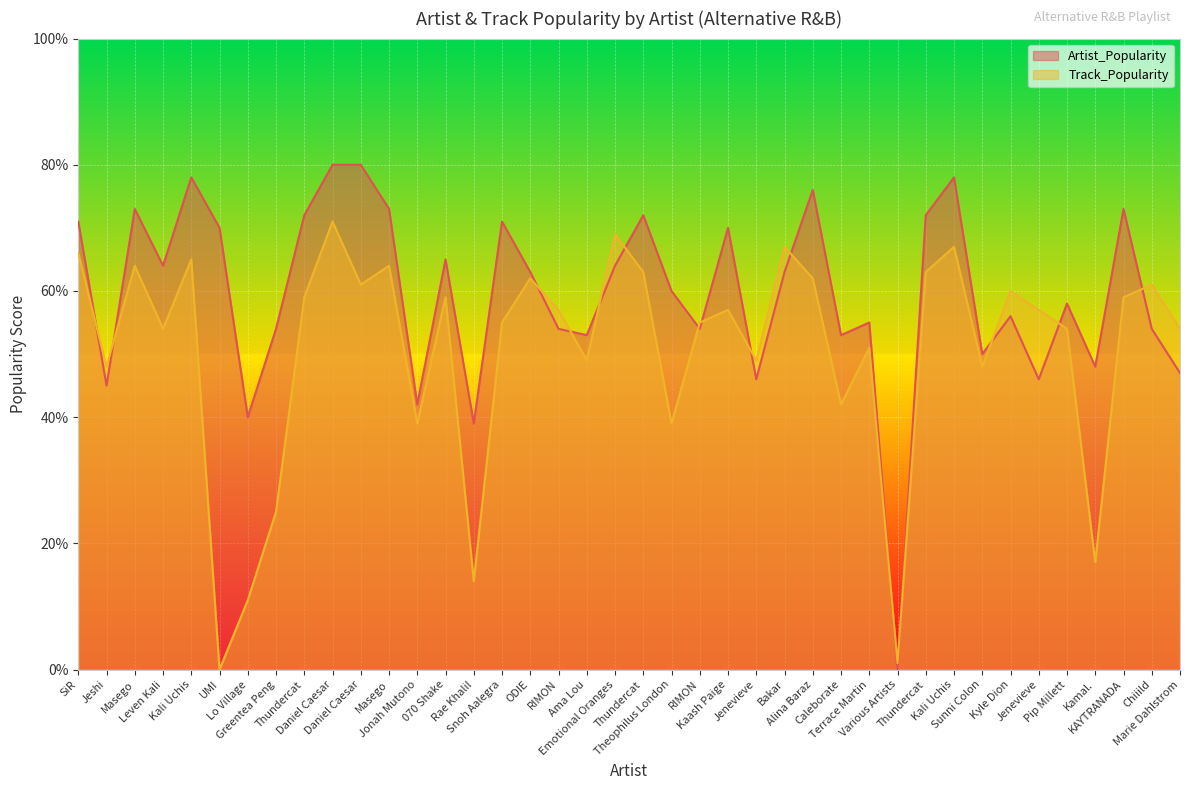

Is it true that Artist_Popularity equals 76 at Alina Baraz?

True